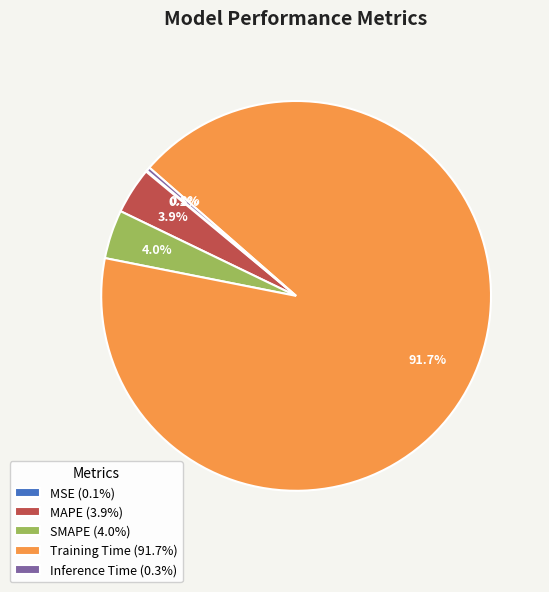

Which has a higher value, Training Time (91.7%) or SMAPE (4.0%)?

Training Time (91.7%)